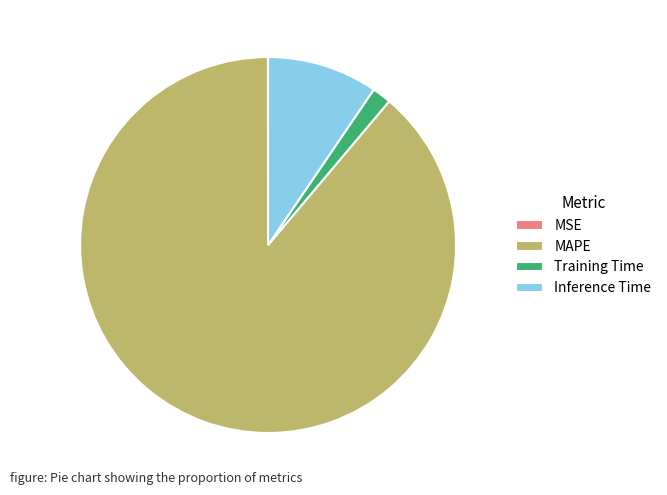

Which slice is the largest?

MAPE